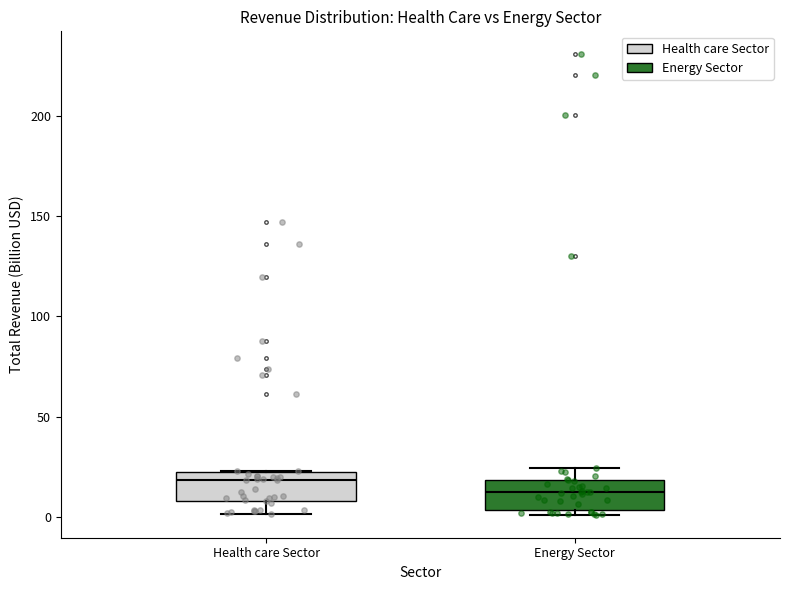

Where is the lower edge of the box for Health care Sector on the y-axis? The values are not printed on the chart, so give them approximately, as read against the axis.

10